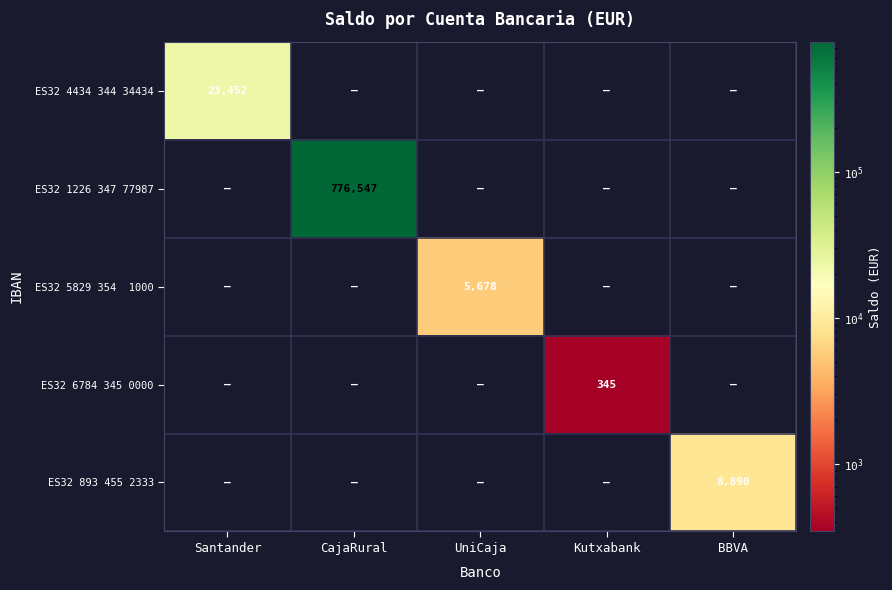

True or false: ES32 4434 344 34434 has a value of 23452 at Santander.

True